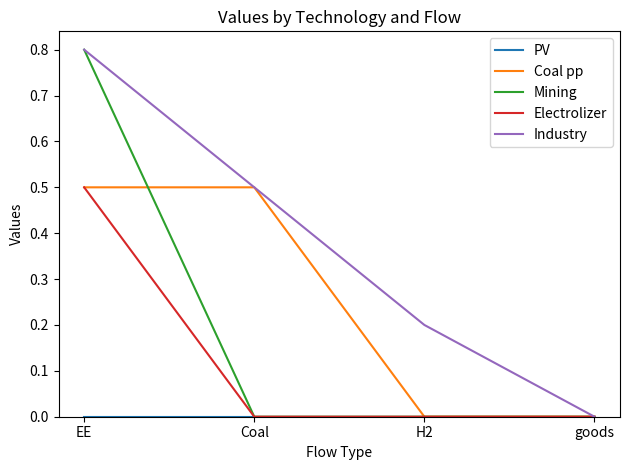

Which series changed the most between EE and H2?

Mining